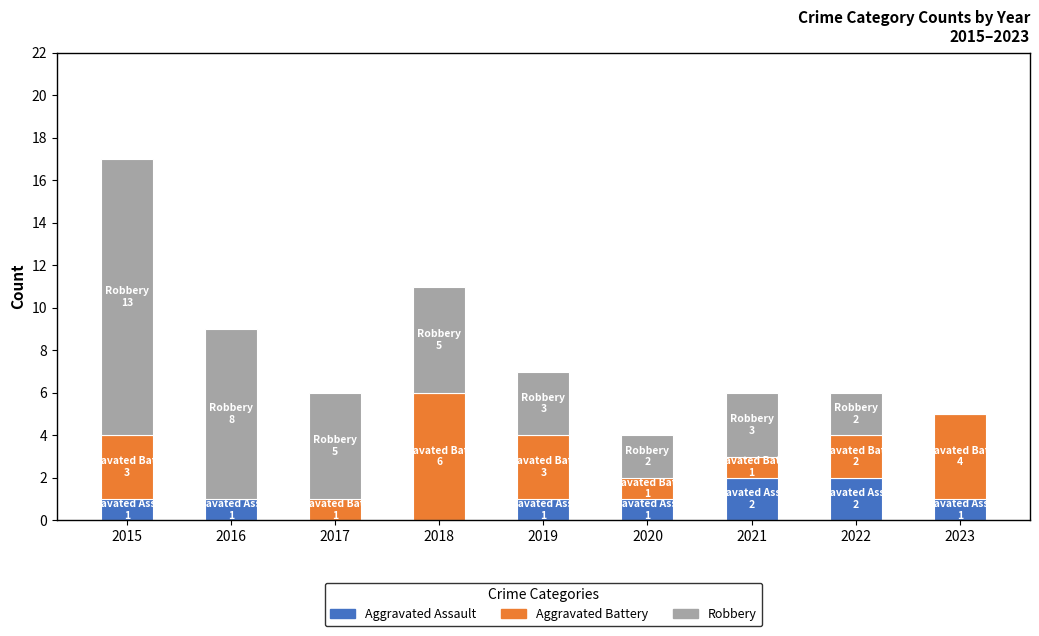

What is the total value across all series at 2020?

4